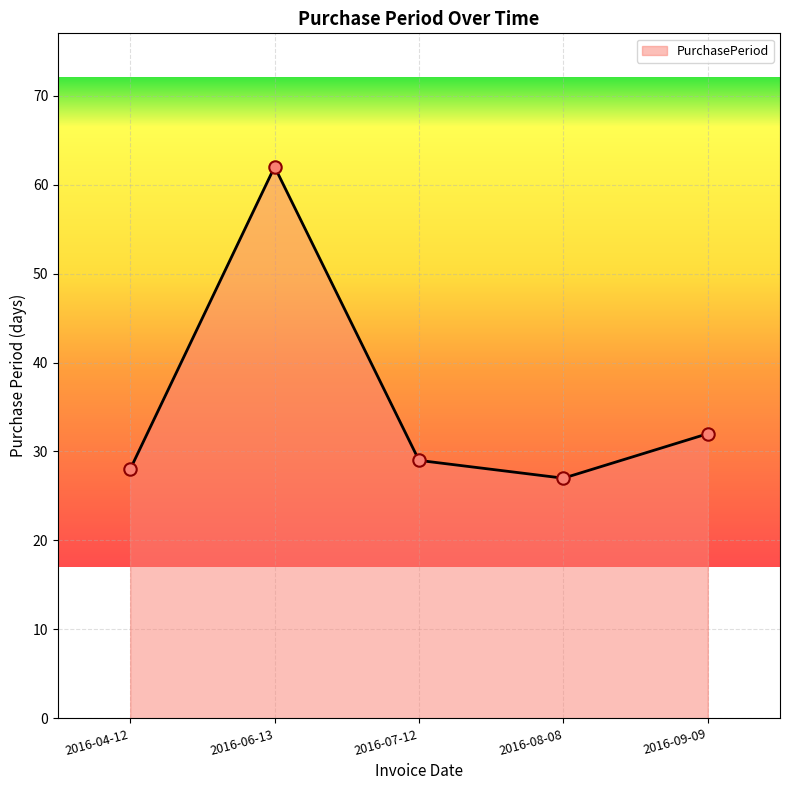

What is the ratio of the value at 2016-04-12 to the value at 2016-06-13?

0.5